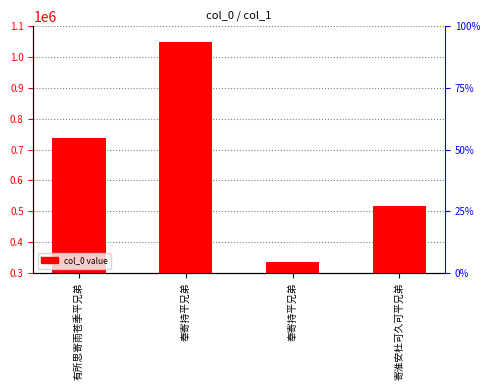

Where is the data nearest to the value 691636?

有所思寄雨苍季平兄弟